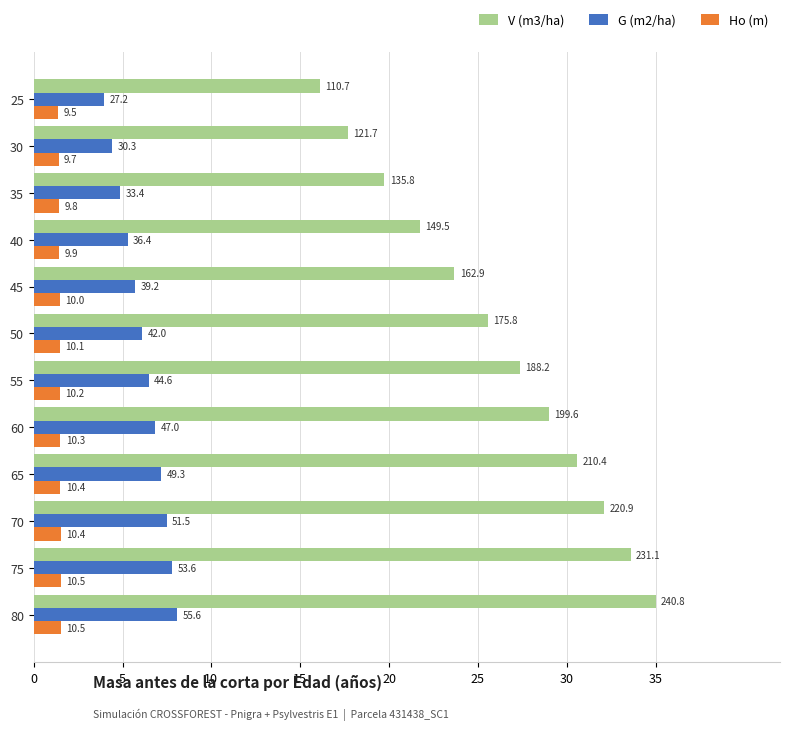

What are all the series names shown in the legend?

V (m3/ha), G (m2/ha), Ho (m)